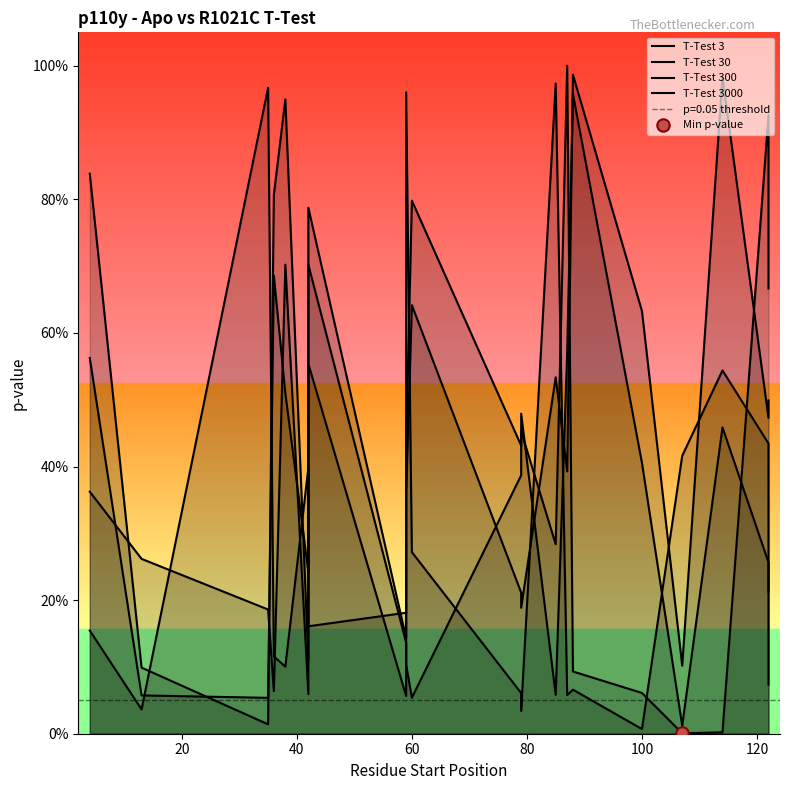

What are all the series names shown in the legend?

T-Test 3, T-Test 30, T-Test 300, T-Test 3000